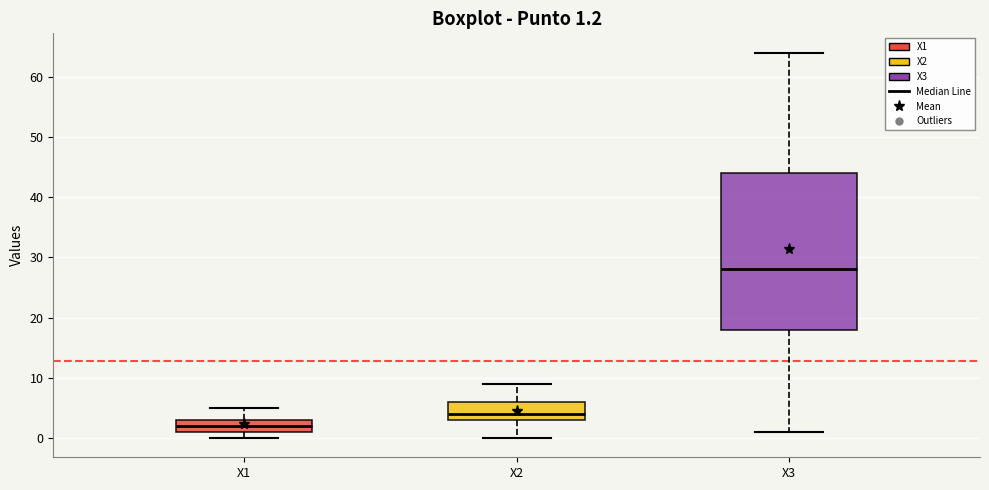

Which box has the highest median line?

X3